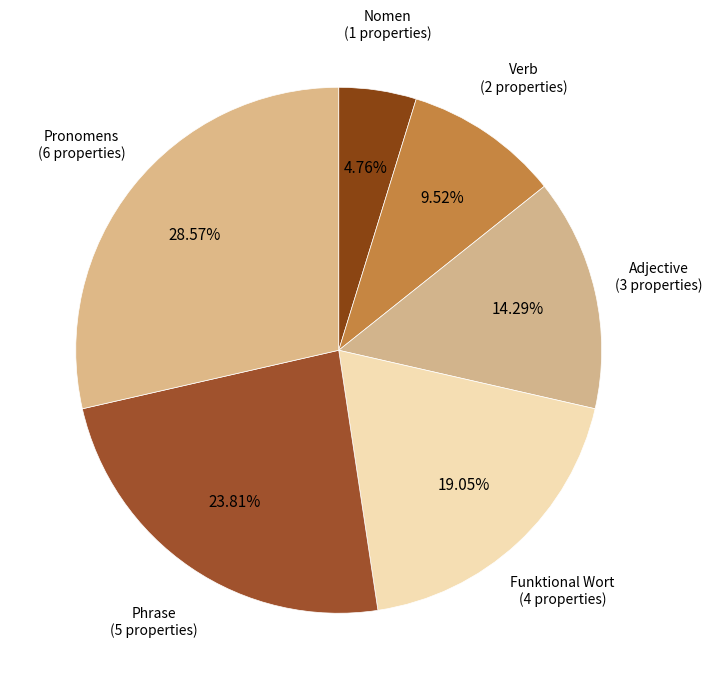

Which slice is the smallest?

Nomen